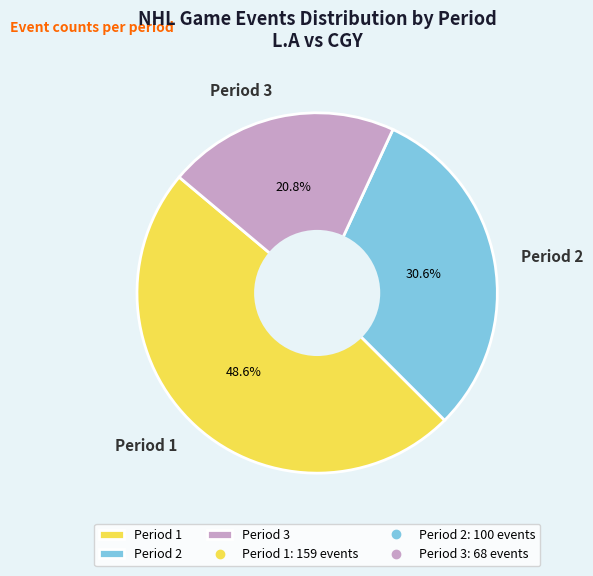

Rank the categories by value from lowest to highest.

Period 3, Period 2, Period 1